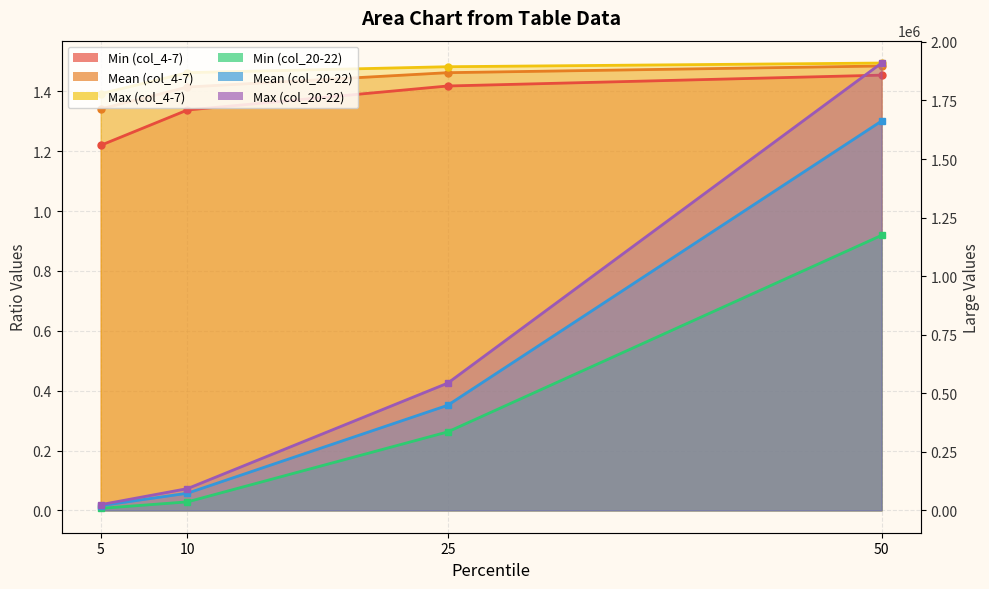

Which series has the largest total across all categories?

Max (col_20-22)